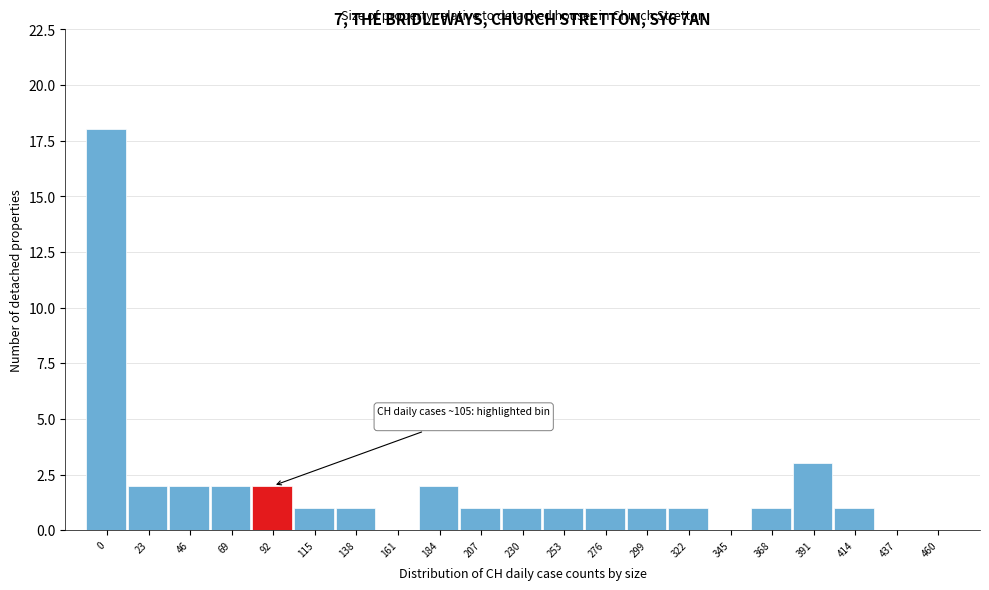

Reading left to right, transcribe all the data shown in this chart.

0=18	23=2	46=2	69=2	92=2	115=1	138=1	161=0	184=2	207=1	230=1	253=1	276=1	299=1	322=1	345=0	368=1	391=3	414=1	437=0	460=0